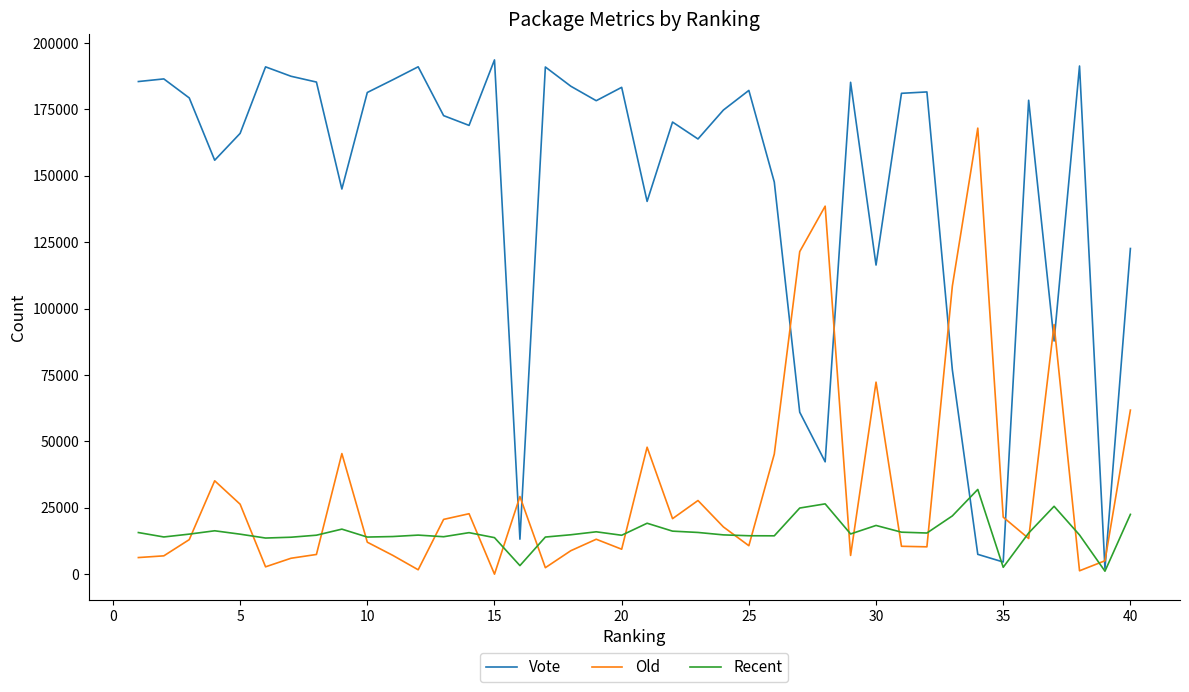

How many times do Vote and Old cross each other?

10